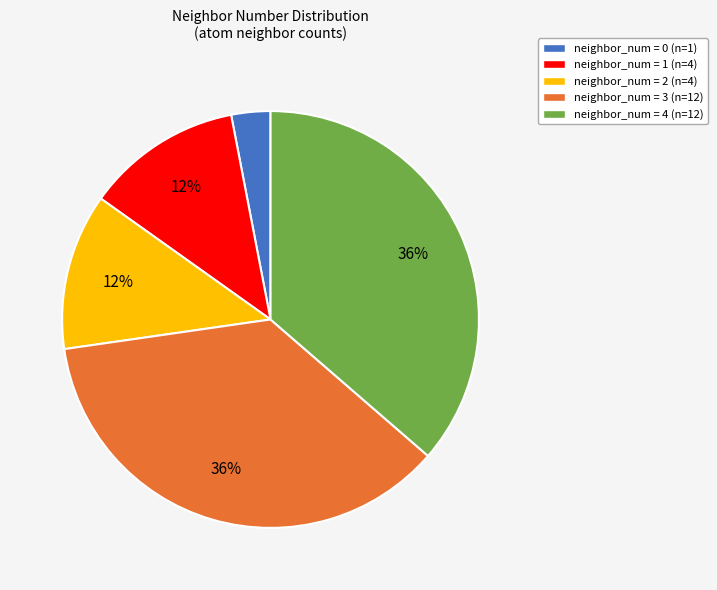

To the nearest percent, what portion does neighbor_num = 3 (n=12) represent?

36%